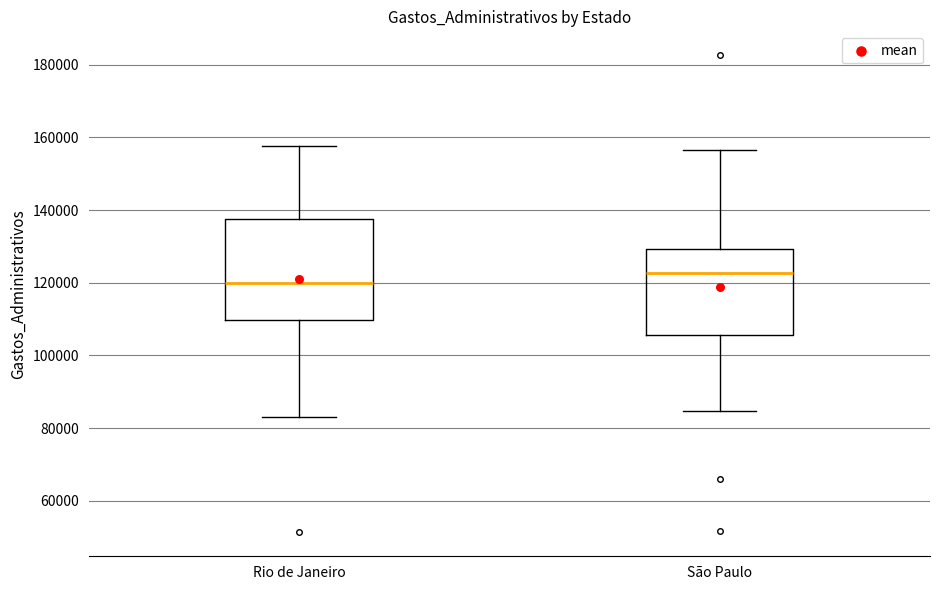

Where does the lower whisker of the box for São Paulo end on the y-axis? The values are not printed on the chart, so give them approximately, as read against the axis.

84000